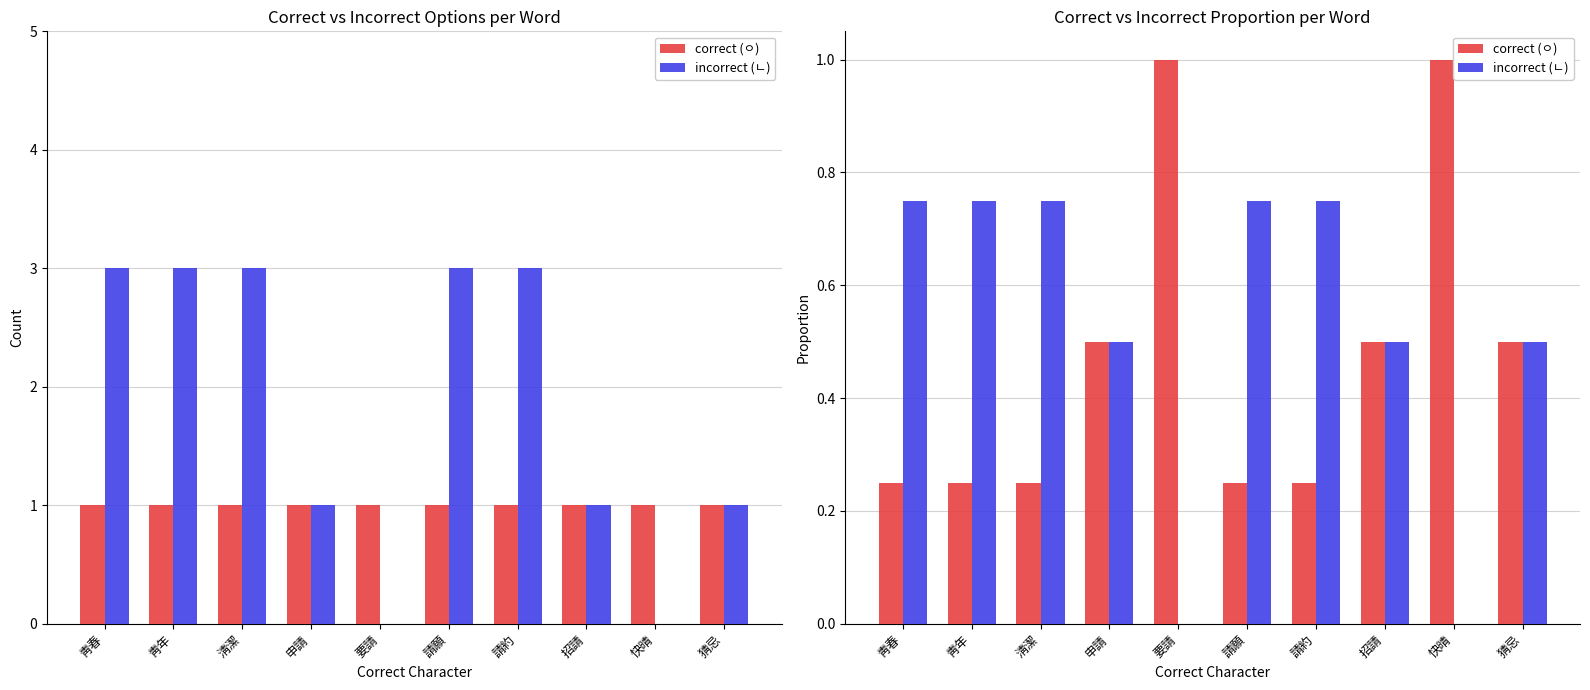

What are all the series names shown in the legend?

correct (ㅇ), incorrect (ㄴ)